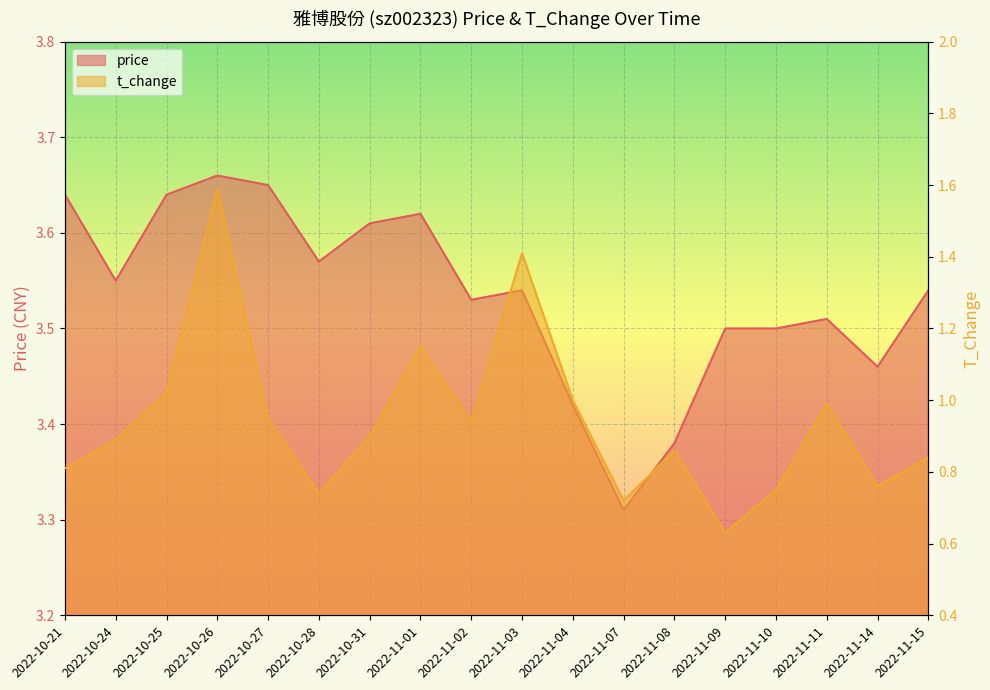

Read the t_change value at 2022-11-15.

0.8